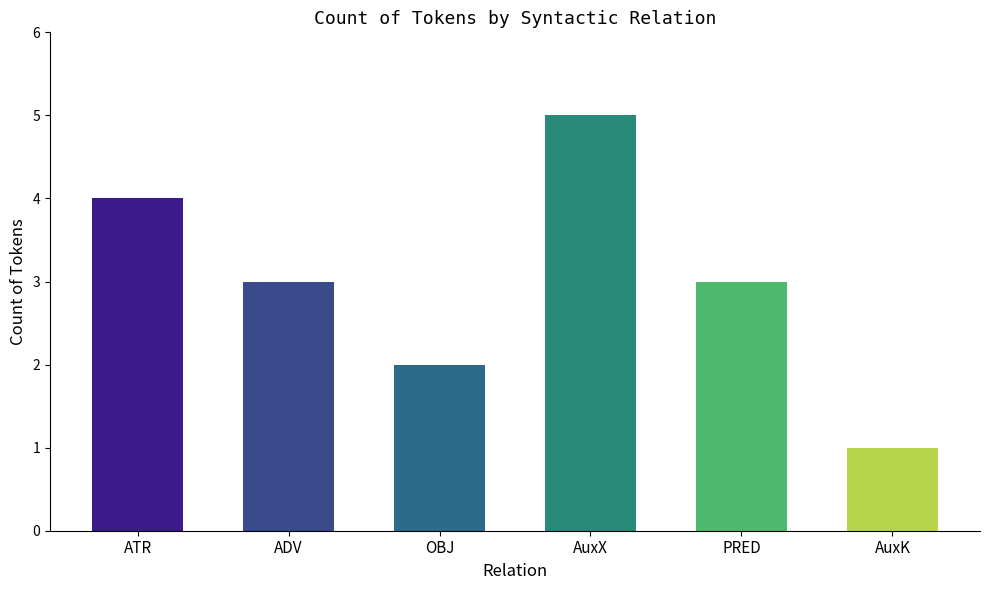

True or false: the data shows 1 at ATR.

False